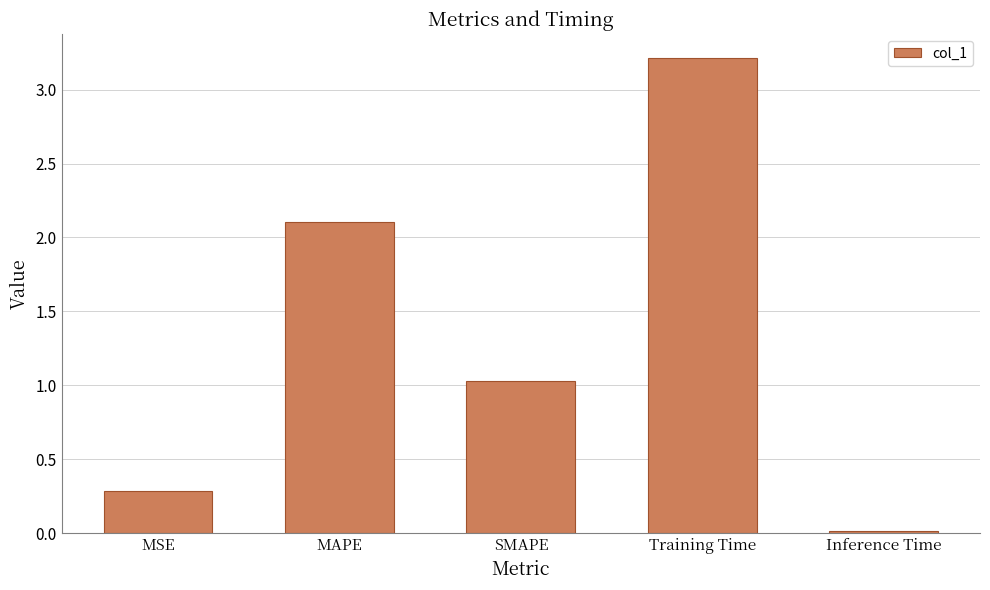

What is the greatest value displayed?

3.2